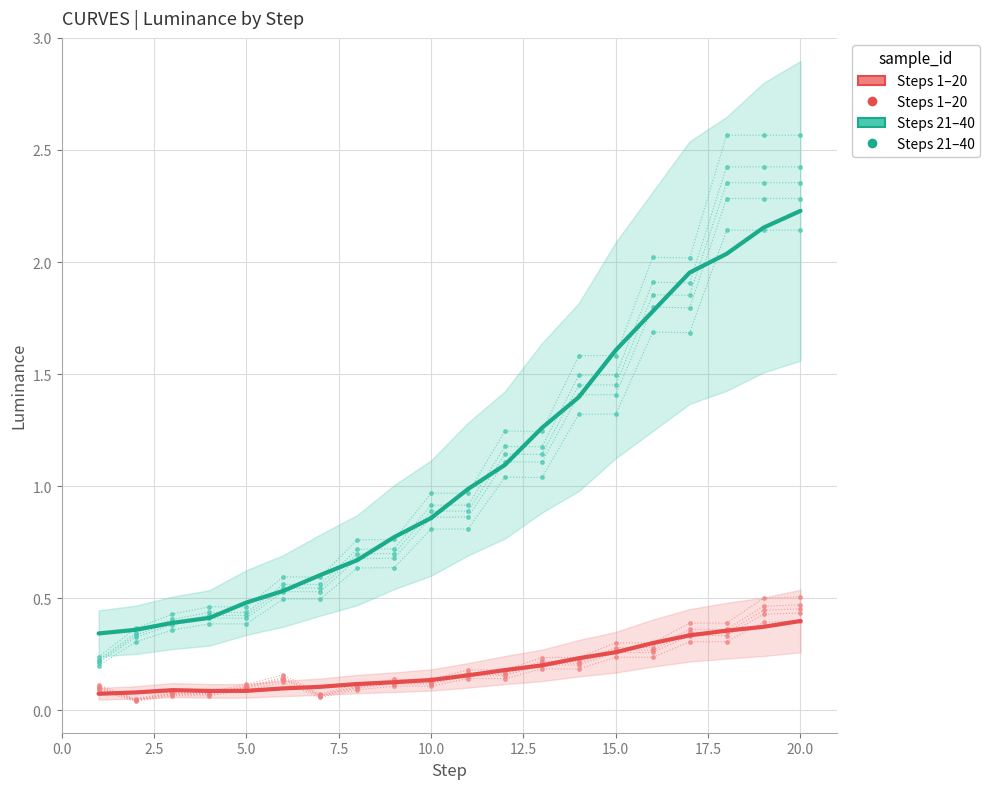

At 15.0, list the series in order from smallest to largest.

Luminance (Steps 1-20), Luminance (Steps 21-40)